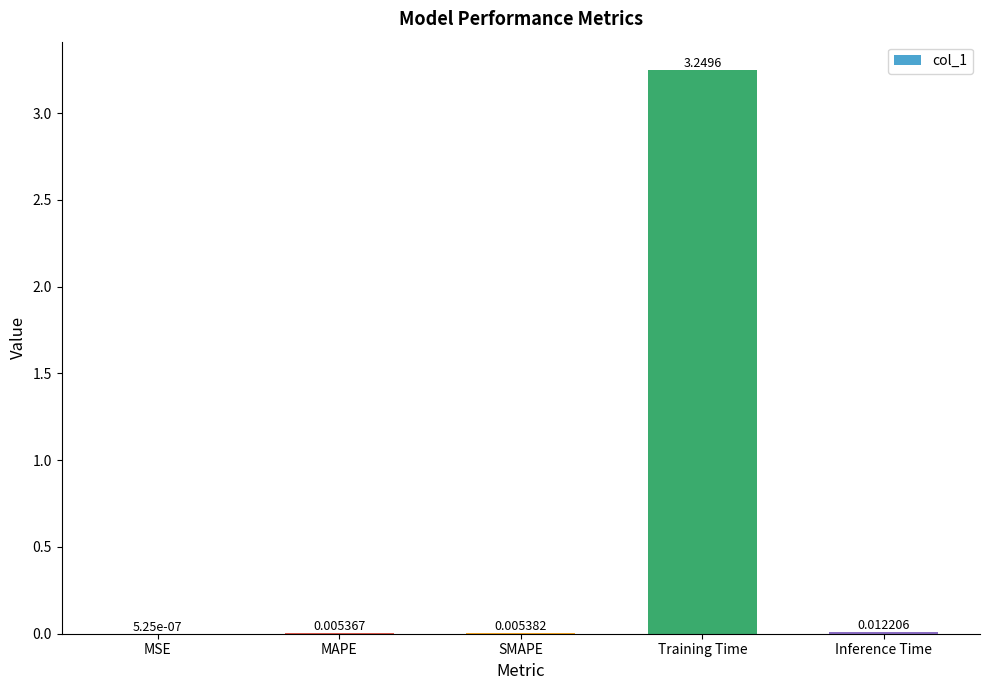

Between Inference Time and MAPE, which is larger?

Inference Time